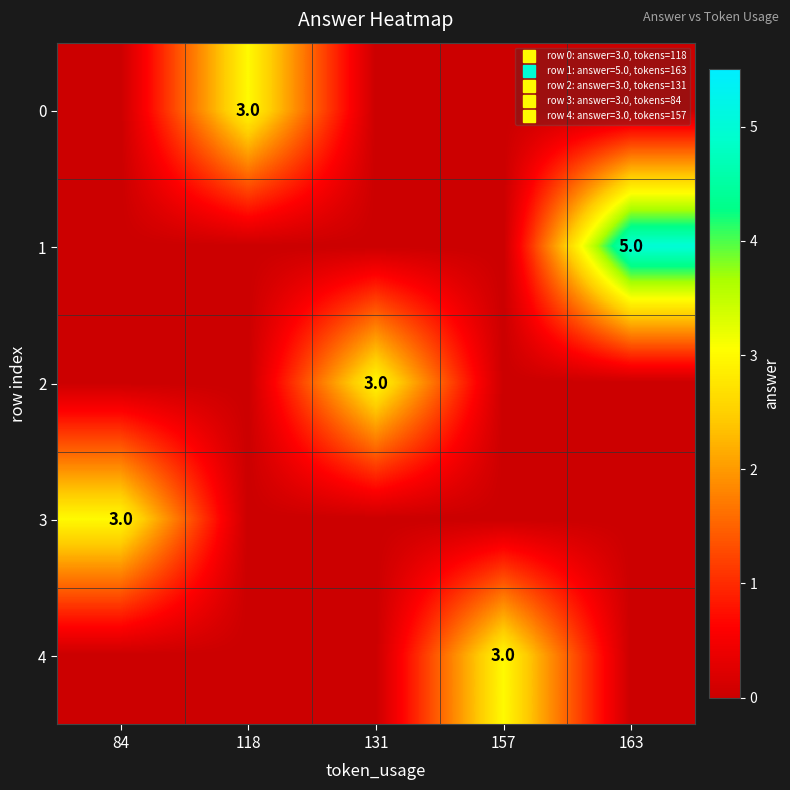

True or false: 0 has a value of 1 at 163.

False